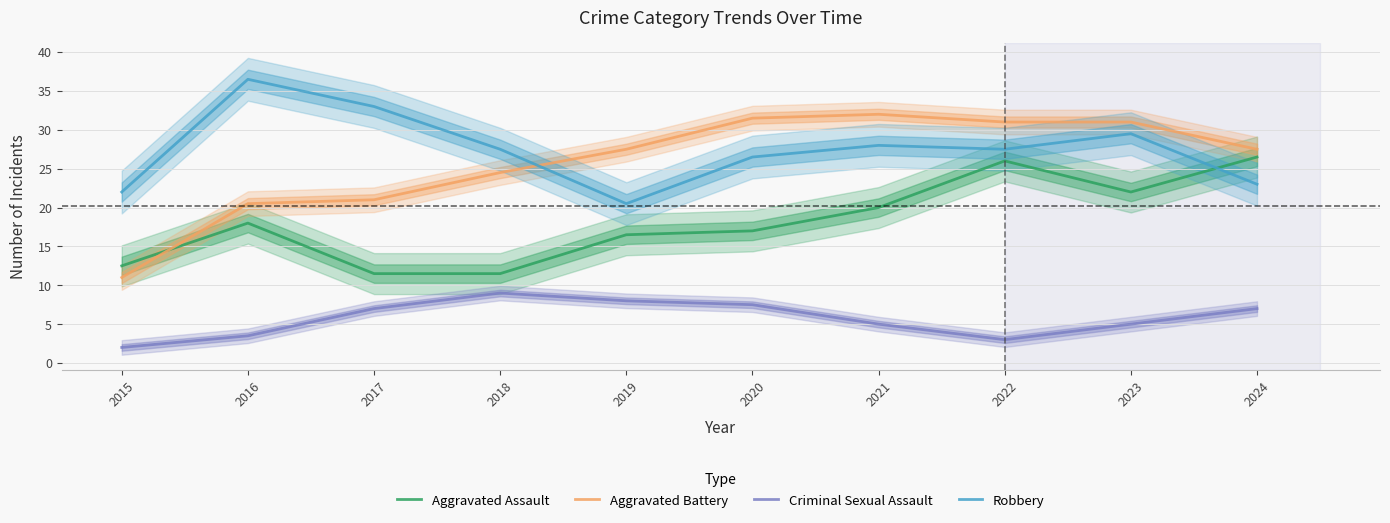

What is the average value of the Aggravated Battery series?

25.8